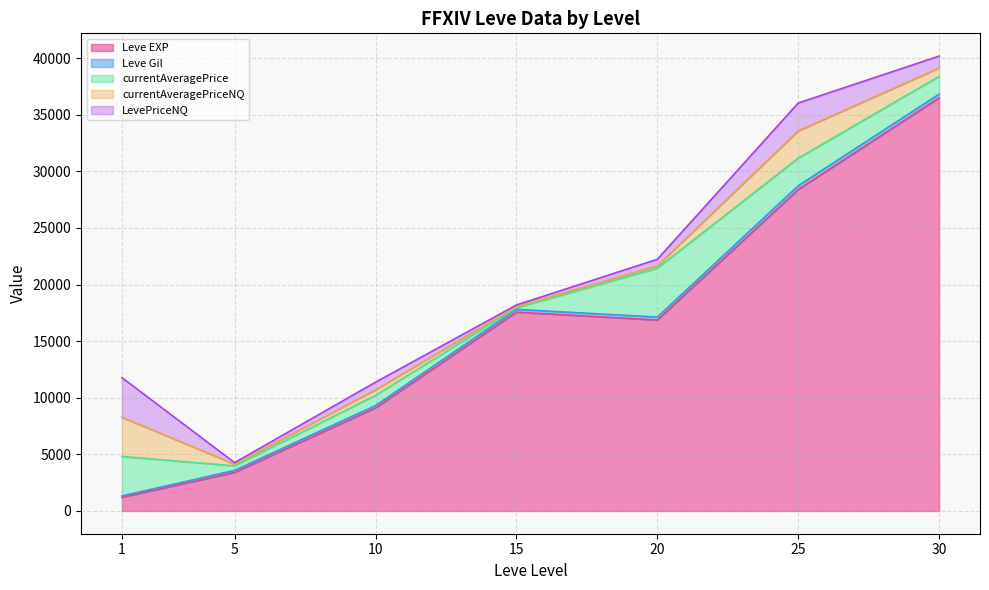

Where is Leve Gil nearest to the value 408?

25